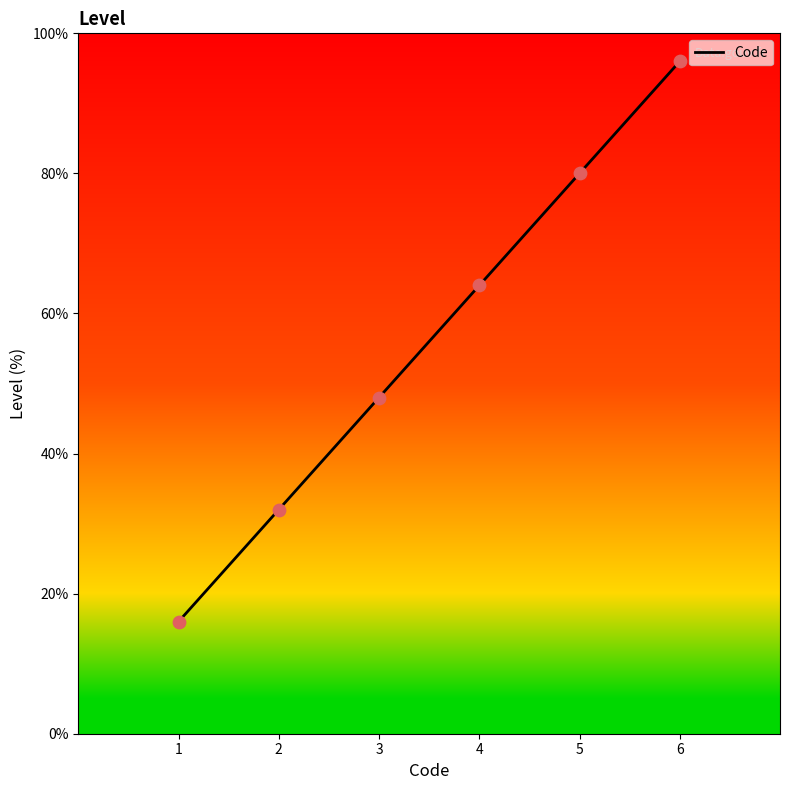

Which has a higher value, 5 or 3?

5